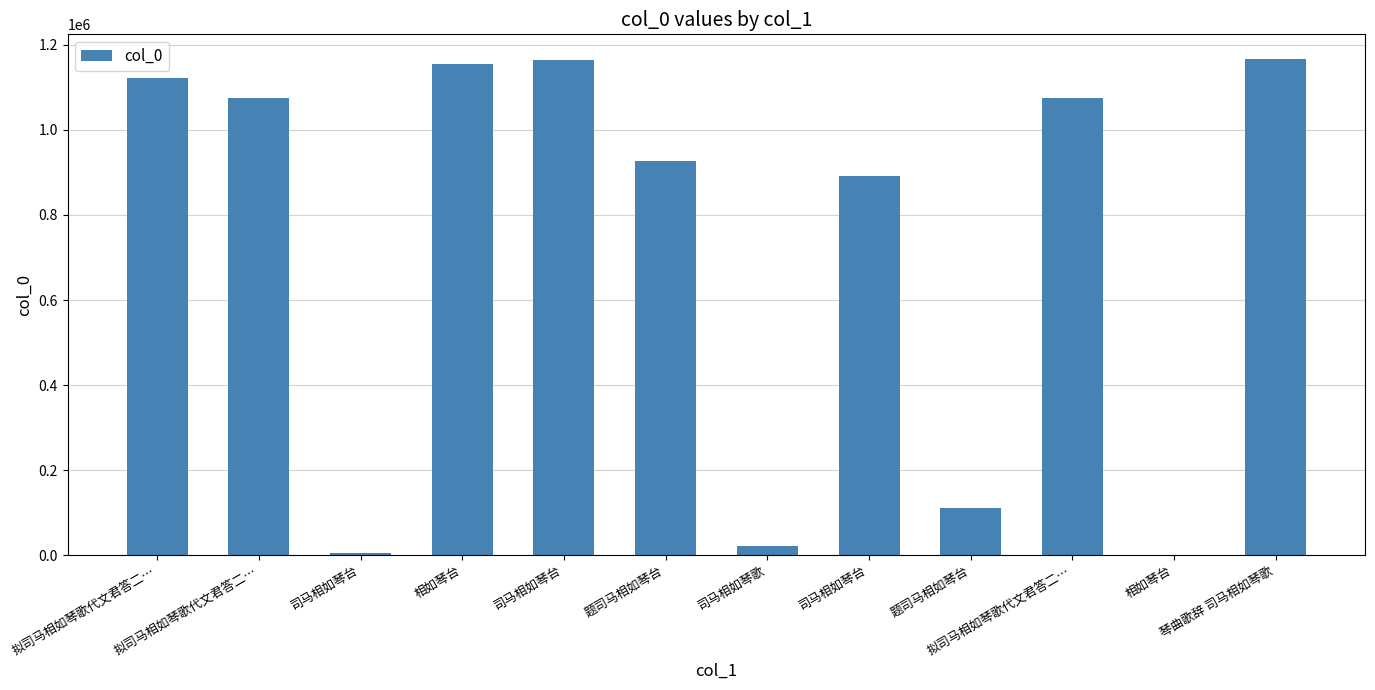

What is the value of the 1st bar from the left?

1120897